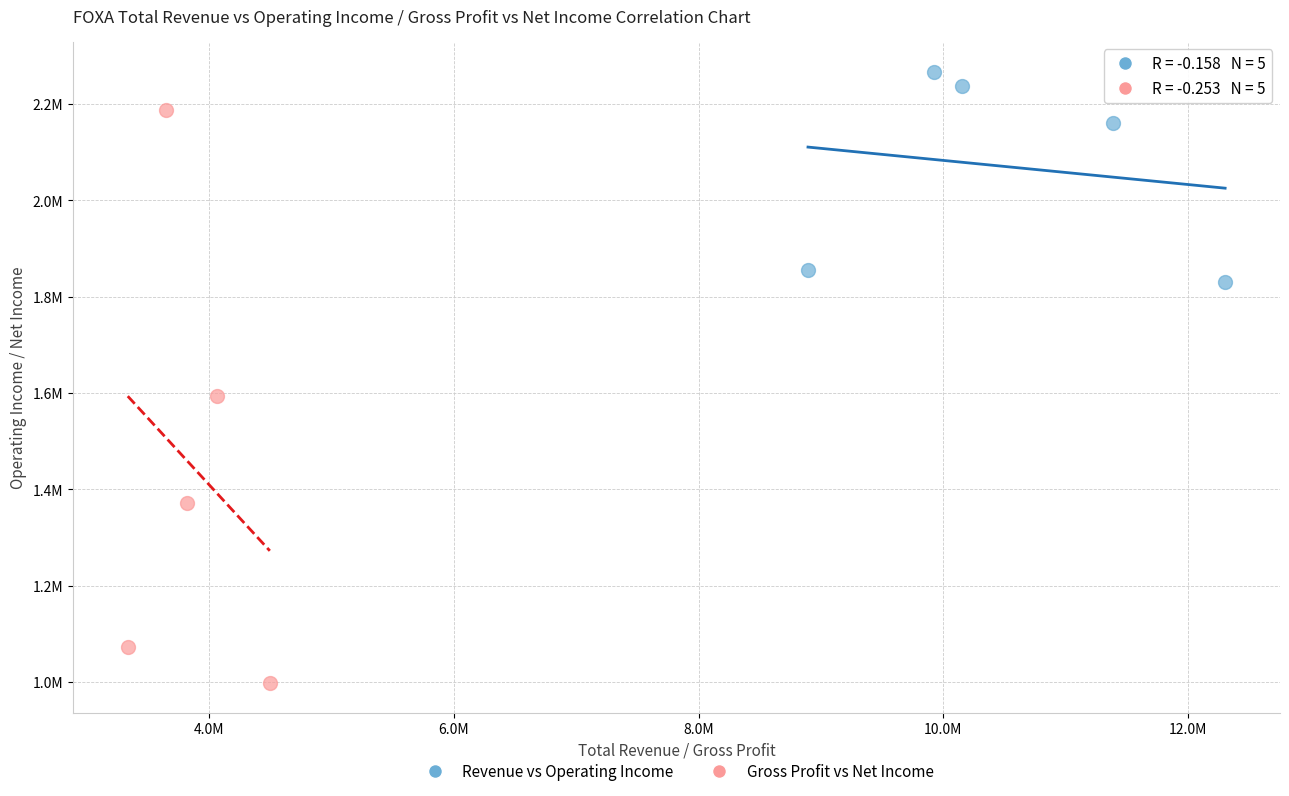

What are all the series names shown in the legend?

Revenue vs Operating Income, Gross Profit vs Net Income